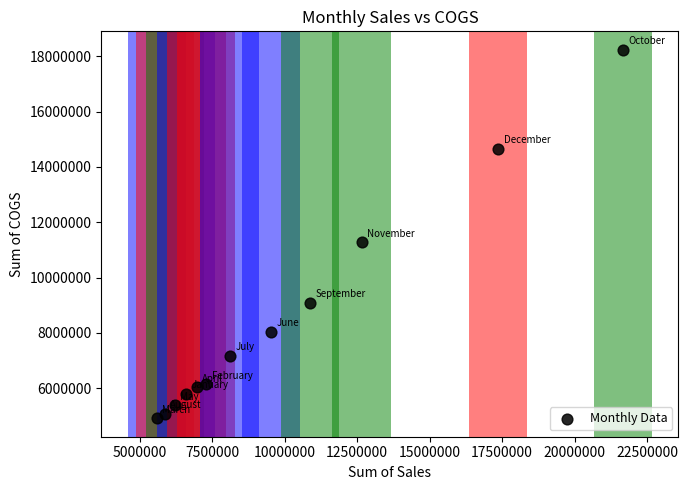

What Y value in the scatter plot is closest to 11574321?

11281315.0